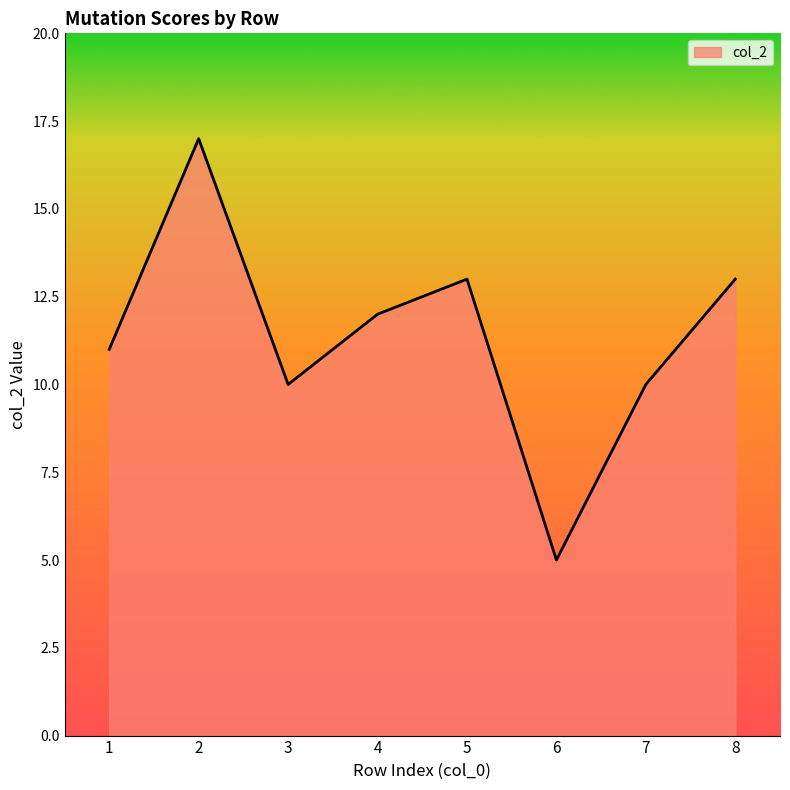

Between 1 and 4, which is larger?

4